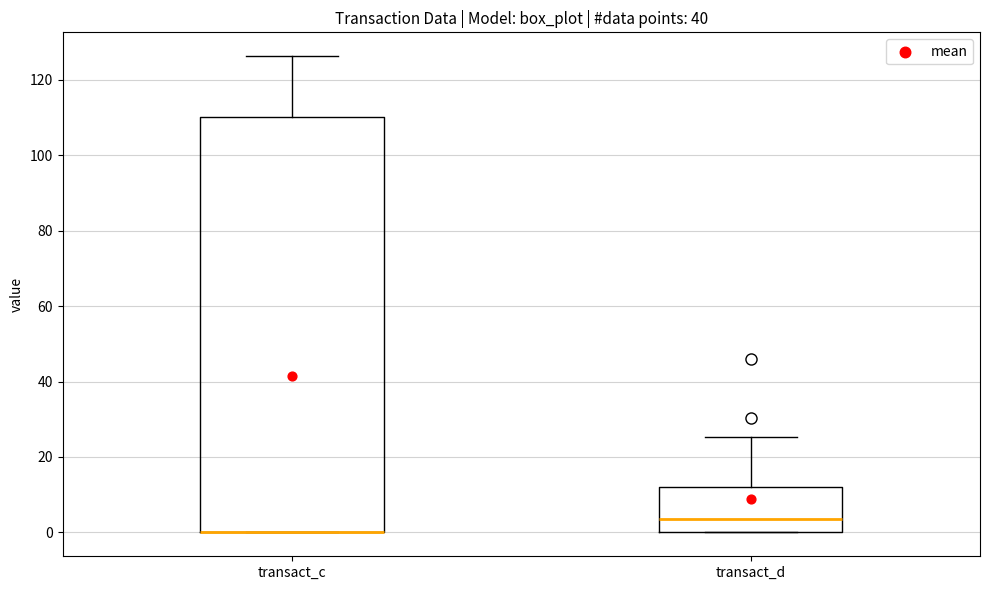

Reading left to right, transcribe this box plot: for each box, give where its median line is, the range the box spans, and where its two whiskers end, as read against the y-axis. The values are not printed on the chart, so give them approximately, as read against the axis.

transact_c: median 0 (drawn on the box's lower edge), box 0 to 110, whiskers 0 to 126
transact_d: median 4, box 0 to 12, whiskers 0 to 26